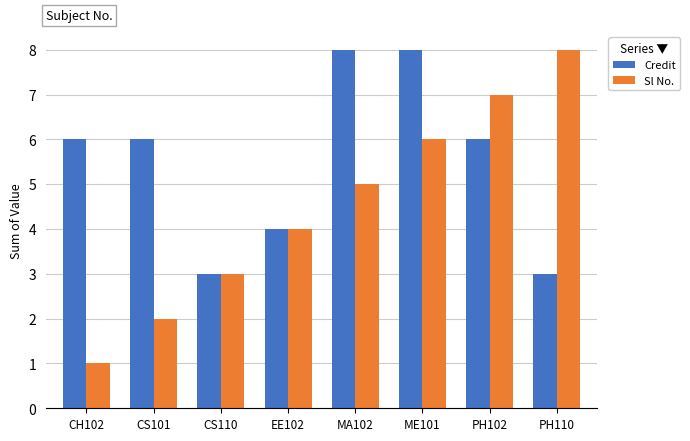

What position from the right is CH102?

8